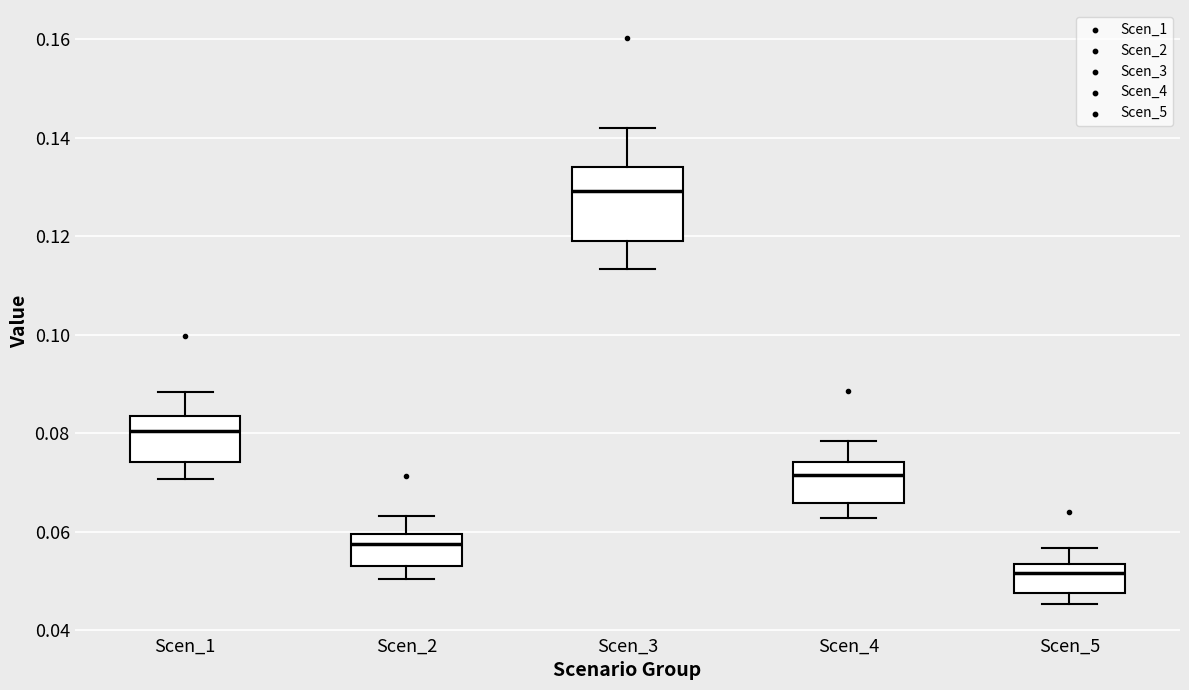

Which box is the tallest, from its lower edge to its upper edge?

Scen_3